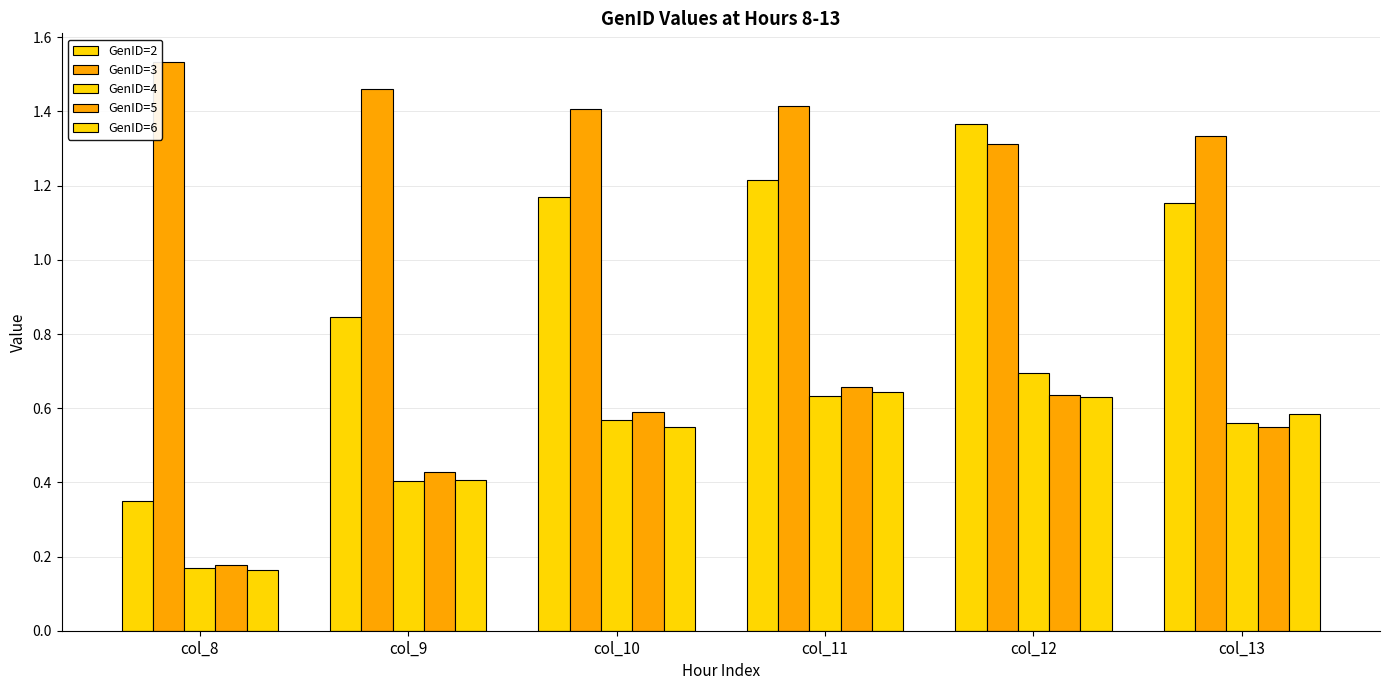

How many groups of bars are there?

6